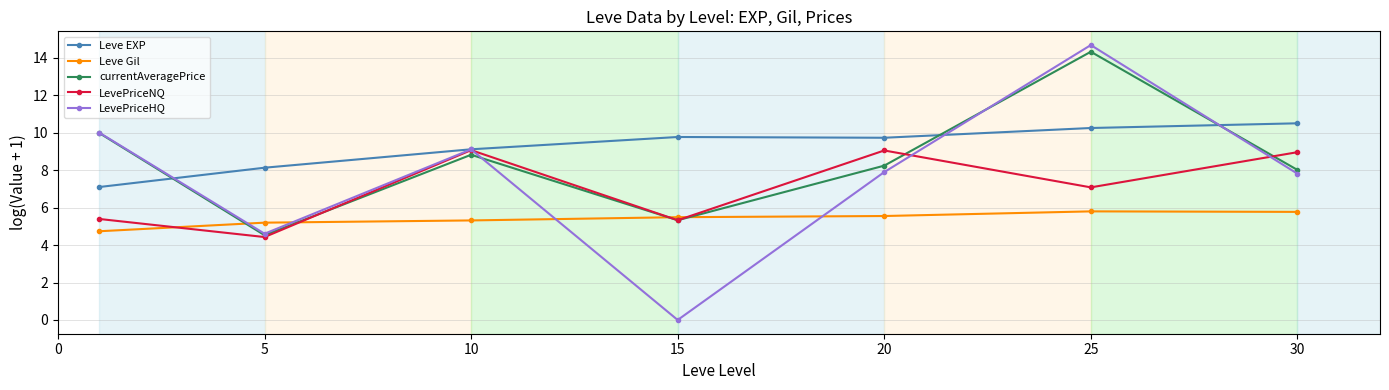

Rank the series by their average value, from lowest to highest.

Leve Gil, LevePriceNQ, LevePriceHQ, currentAveragePrice, Leve EXP